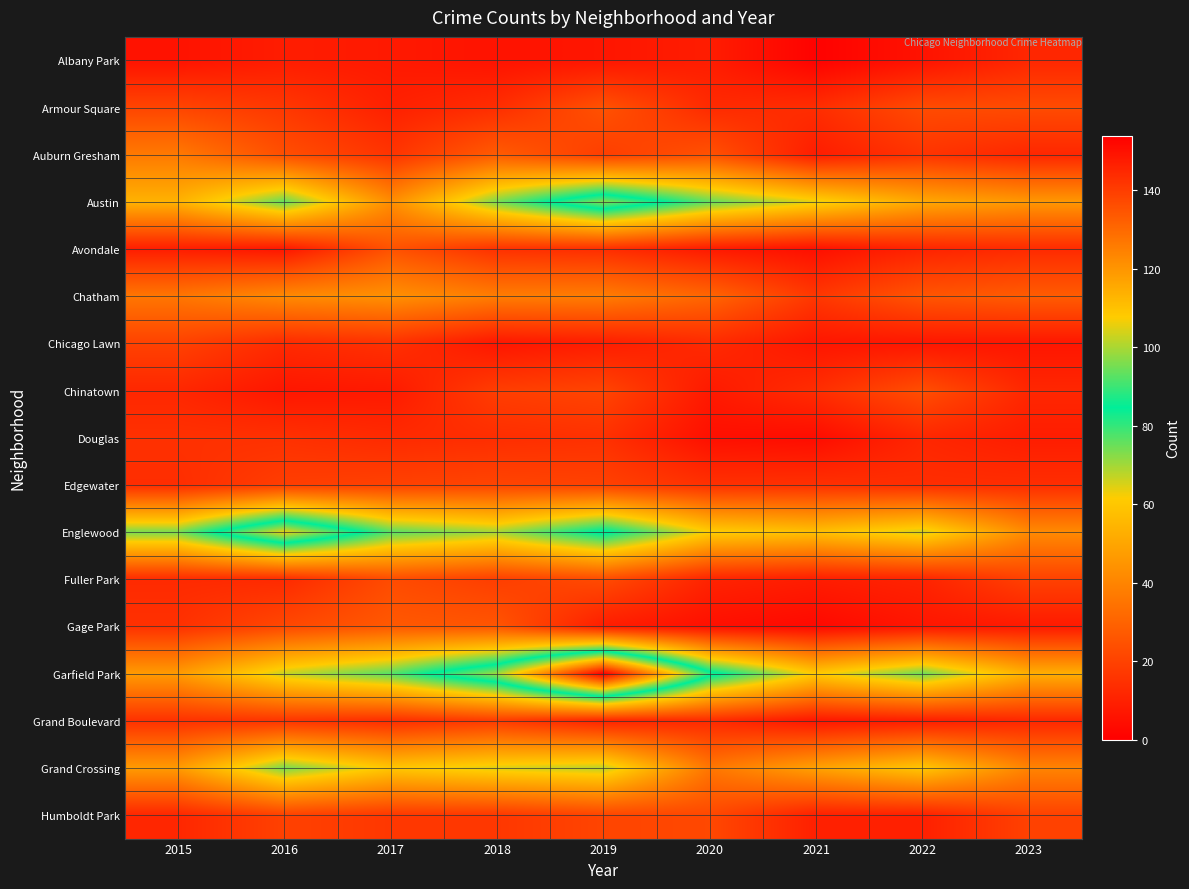

Reading left to right, extract all data points from this chart.

Albany Park: 2015=6	2016=9	2017=8	2018=6	2019=7	2020=9	2021=1	2022=6	2023=12
Armour Square: 2015=21	2016=17	2017=10	2018=14	2019=25	2020=13	2021=14	2022=23	2023=23
Auburn Gresham: 2015=37	2016=24	2017=16	2018=28	2019=19	2020=25	2021=9	2022=16	2023=12
Austin: 2015=54	2016=76	2017=43	2018=74	2019=97	2020=76	2021=64	2022=51	2023=46
Avondale: 2015=9	2016=7	2017=25	2018=15	2019=14	2020=8	2021=5	2022=11	2023=13
Chatham: 2015=36	2016=42	2017=44	2018=38	2019=38	2020=31	2021=17	2022=26	2023=28
Chicago Lawn: 2015=20	2016=13	2017=15	2018=7	2019=9	2020=13	2021=7	2022=7	2023=7
Chinatown: 2015=12	2016=7	2017=8	2018=19	2019=21	2020=8	2021=14	2022=24	2023=12
Douglas: 2015=15	2016=15	2017=13	2018=14	2019=15	2020=5	2021=4	2022=12	2023=9
Edgewater: 2015=14	2016=19	2017=20	2018=21	2019=20	2020=15	2021=15	2022=14	2023=14
Englewood: 2015=74	2016=106	2017=77	2018=70	2019=87	2020=62	2021=58	2022=66	2023=42
Fuller Park: 2015=13	2016=13	2017=23	2018=19	2019=23	2020=11	2021=9	2022=11	2023=20
Gage Park: 2015=15	2016=22	2017=27	2018=26	2019=9	2020=5	2021=3	2022=7	2023=8
Garfield Park: 2015=47	2016=67	2017=77	2018=99	2019=154	2020=88	2021=61	2022=75	2023=53
Grand Boulevard: 2015=15	2016=16	2017=14	2018=18	2019=11	2020=13	2021=7	2022=9	2023=12
Grand Crossing: 2015=47	2016=74	2017=60	2018=65	2019=68	2020=36	2021=49	2022=60	2023=40
Humboldt Park: 2015=12	2016=20	2017=17	2018=17	2019=21	2020=22	2021=10	2022=10	2023=20